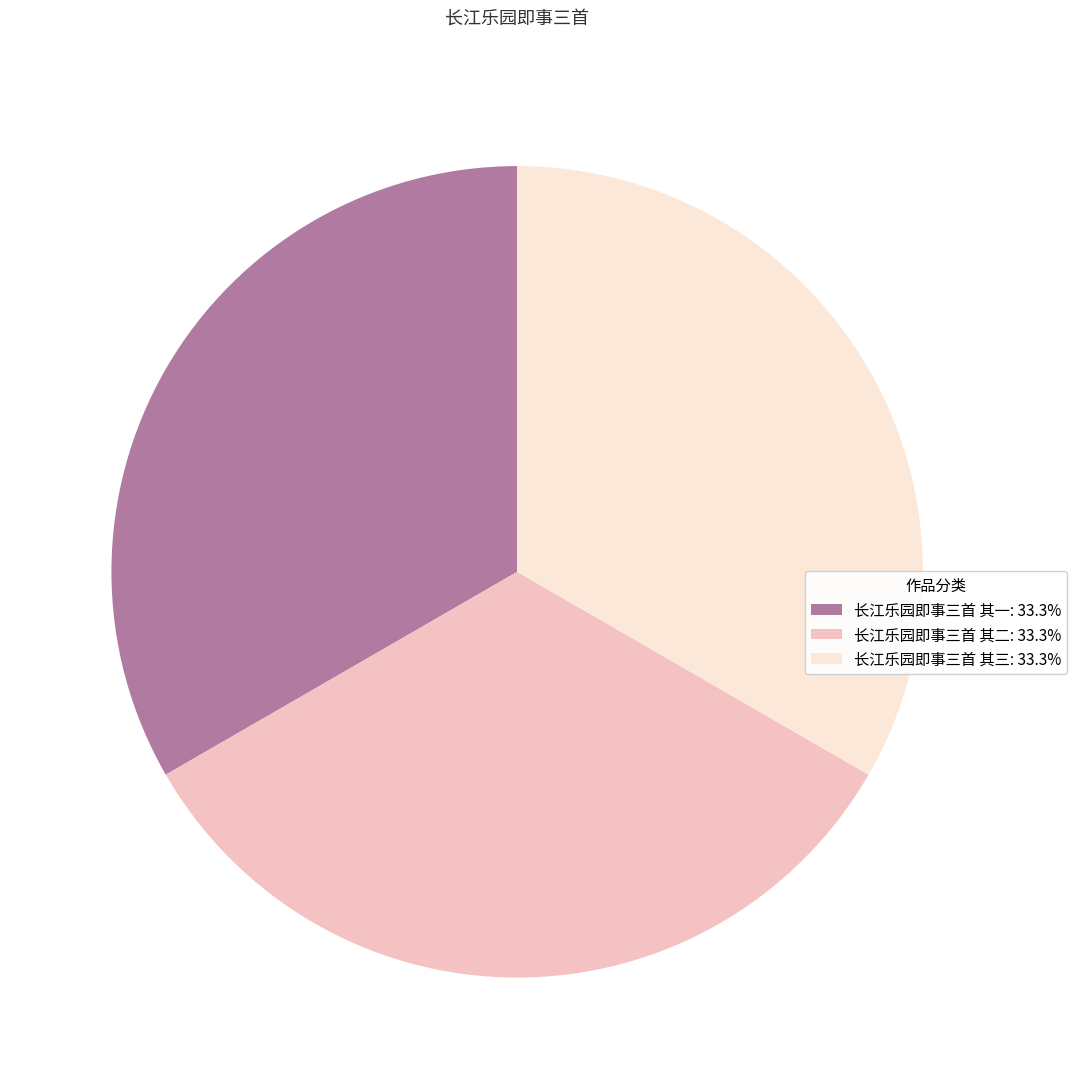

What is the ratio of the value at 长江乐园即事三首 其二: 33.3% to the value at 长江乐园即事三首 其一: 33.3%?

1.0